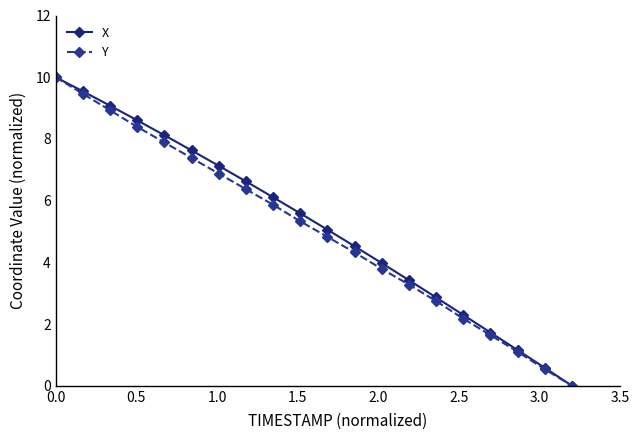

Which series has the largest total across all categories?

X